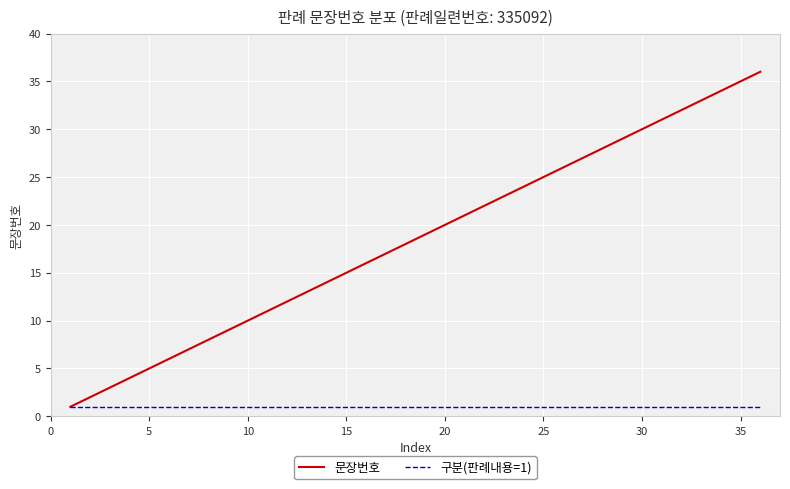

Which series has the largest total across all categories?

문장번호